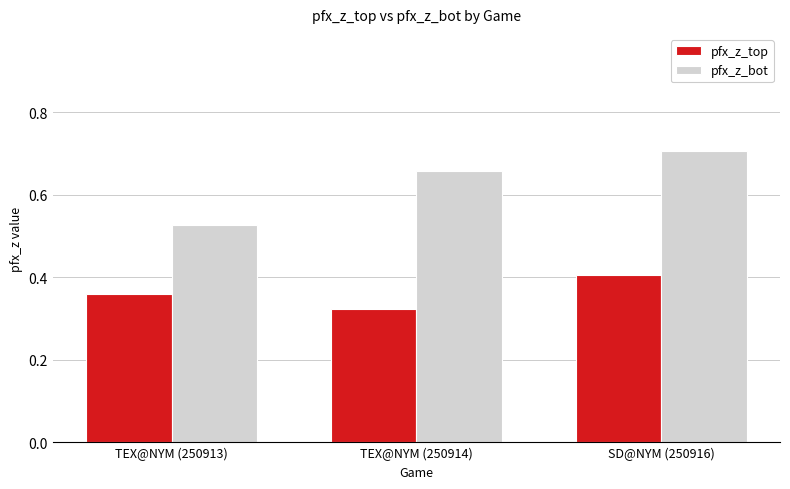

What is the sum of all pfx_z_bot values?

1.9